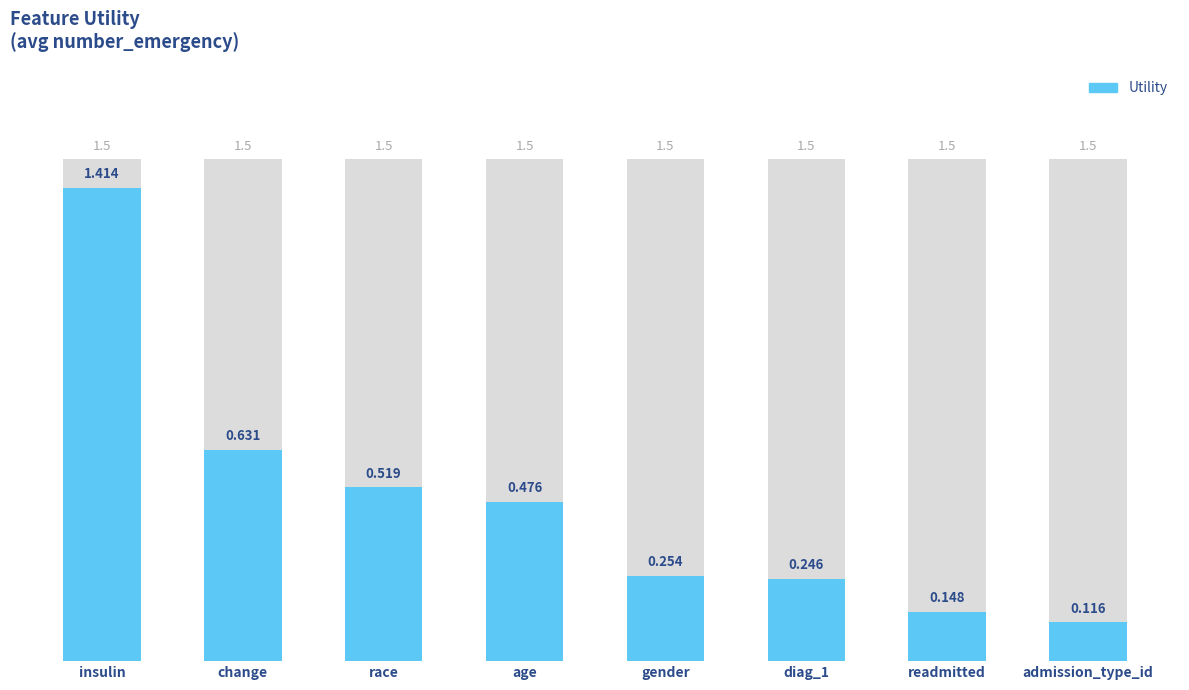

Reading left to right, transcribe all the data shown in this chart.

insulin=1.4	change=0.6	race=0.5	age=0.5	gender=0.3	diag_1=0.2	readmitted=0.1	admission_type_id=0.1